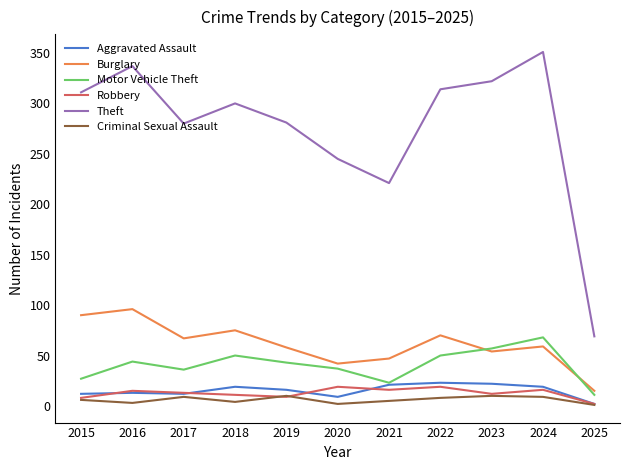

What is the lowest value of the Robbery series?

2